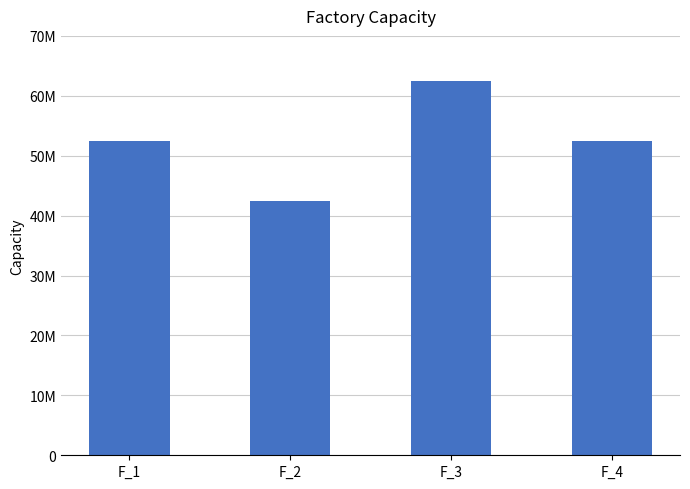

Read the value at F_2.

42500000